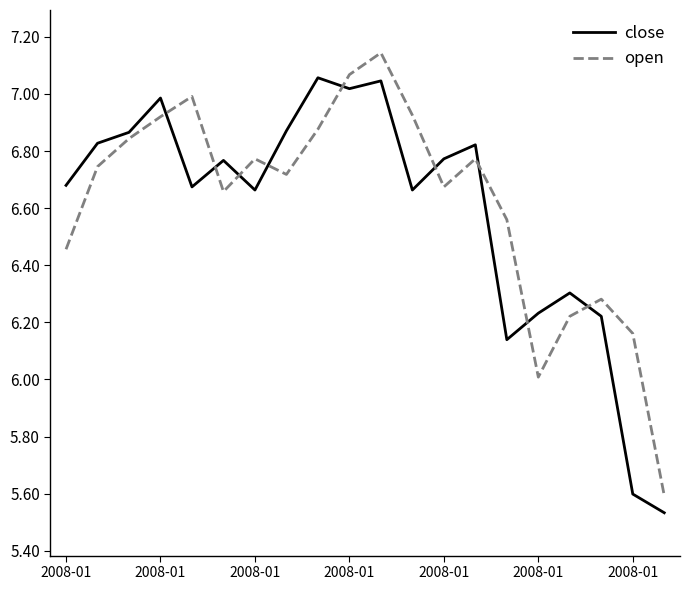

True or false: close and open intersect in this chart.

True